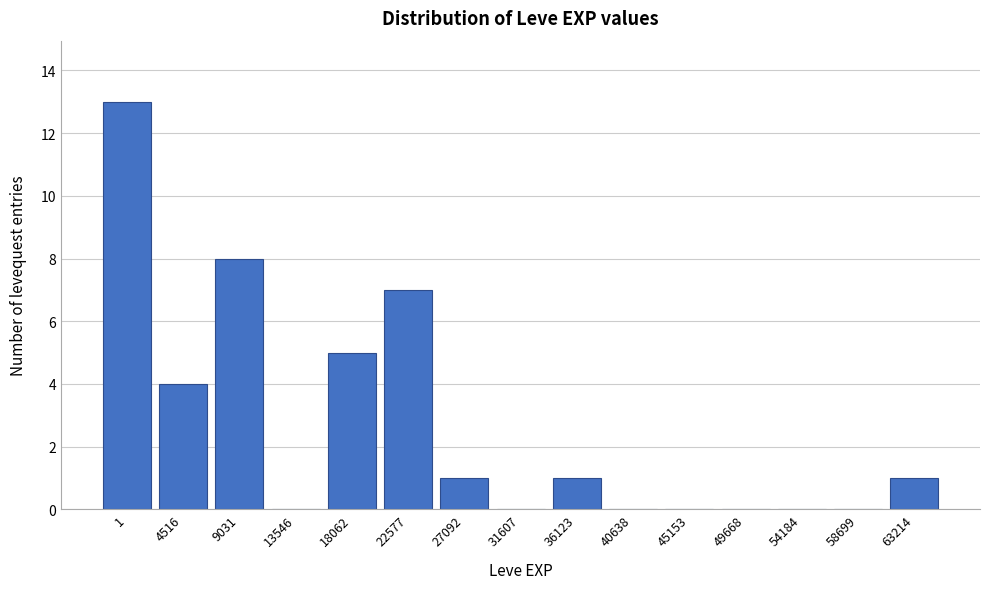

Reading right to left, extract all data points from this chart.

63214=1	58699=0	54184=0	49668=0	45153=0	40638=0	36123=1	31607=0	27092=1	22577=7	18062=5	13546=0	9031=8	4516=4	1=13